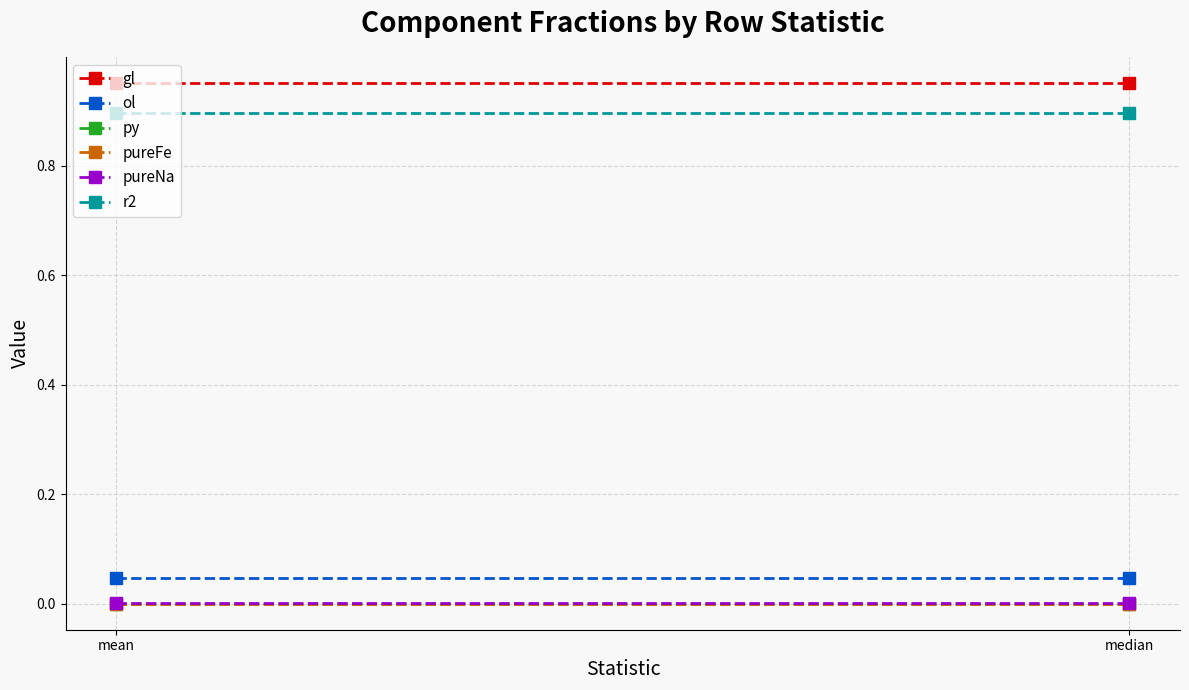

What is the difference between the highest and lowest values at mean?

1.0